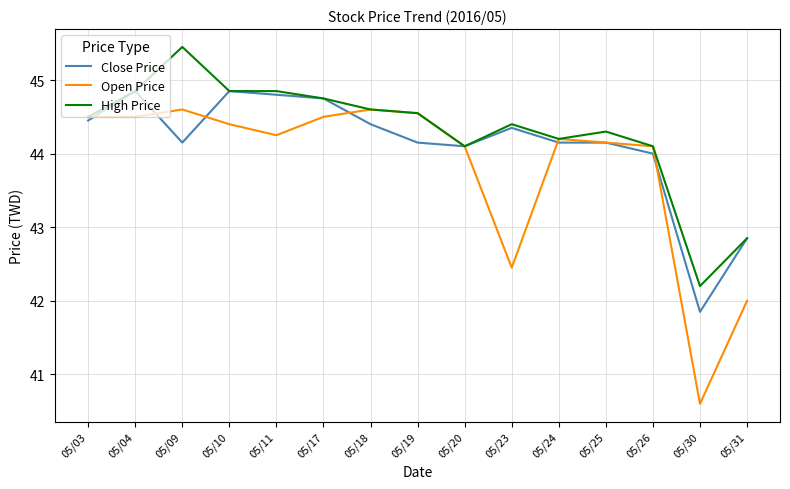

The Close Price series shows 44.4 at 05/23. True or false?

True